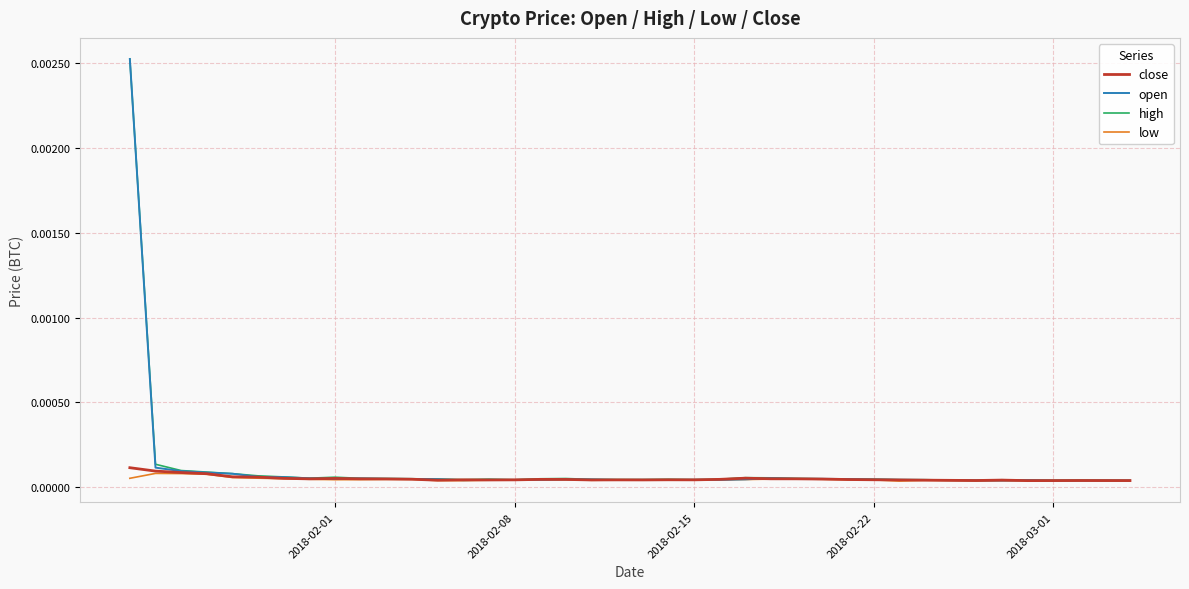

How many categories are shown in the chart?

40